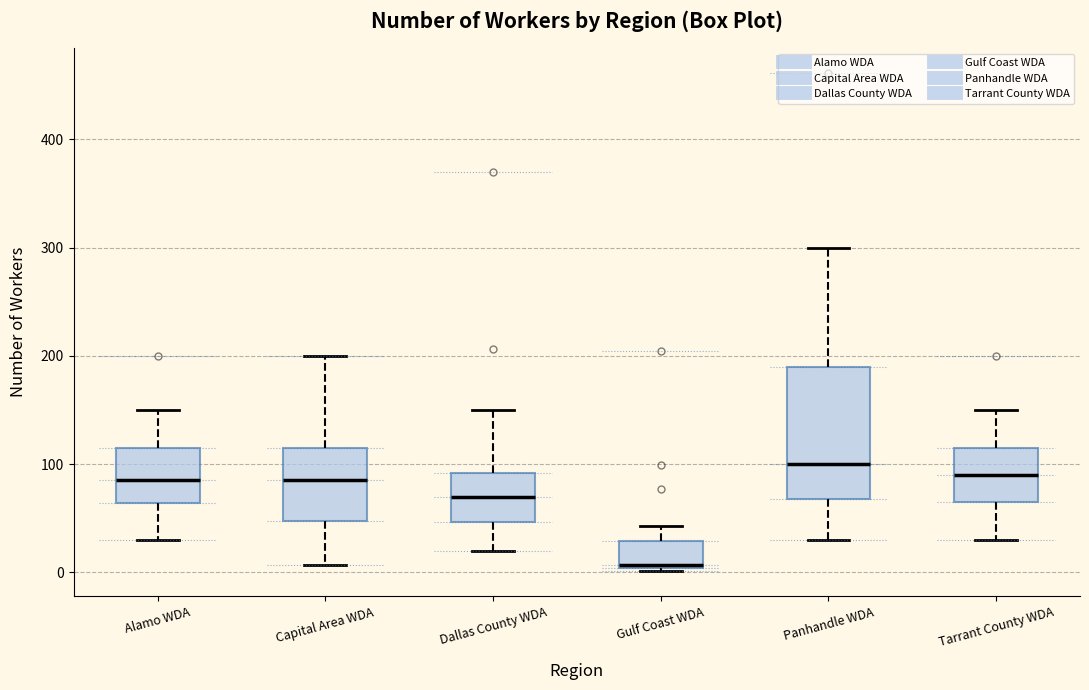

Reading left to right, transcribe this box plot: for each box, give where its median line is, the range the box spans, and where its two whiskers end, as read against the y-axis. The values are not printed on the chart, so give them approximately, as read against the axis.

Alamo WDA: median 90, box 60 to 120, whiskers 30 to 150
Capital Area WDA: median 90, box 50 to 120, whiskers 10 to 200
Dallas County WDA: median 70, box 50 to 90, whiskers 20 to 150
Gulf Coast WDA: median 10, box 0 to 30, whiskers 0 (just below the box's lower edge) to 40
Panhandle WDA: median 100, box 70 to 190, whiskers 30 to 300
Tarrant County WDA: median 90, box 70 to 120, whiskers 30 to 150